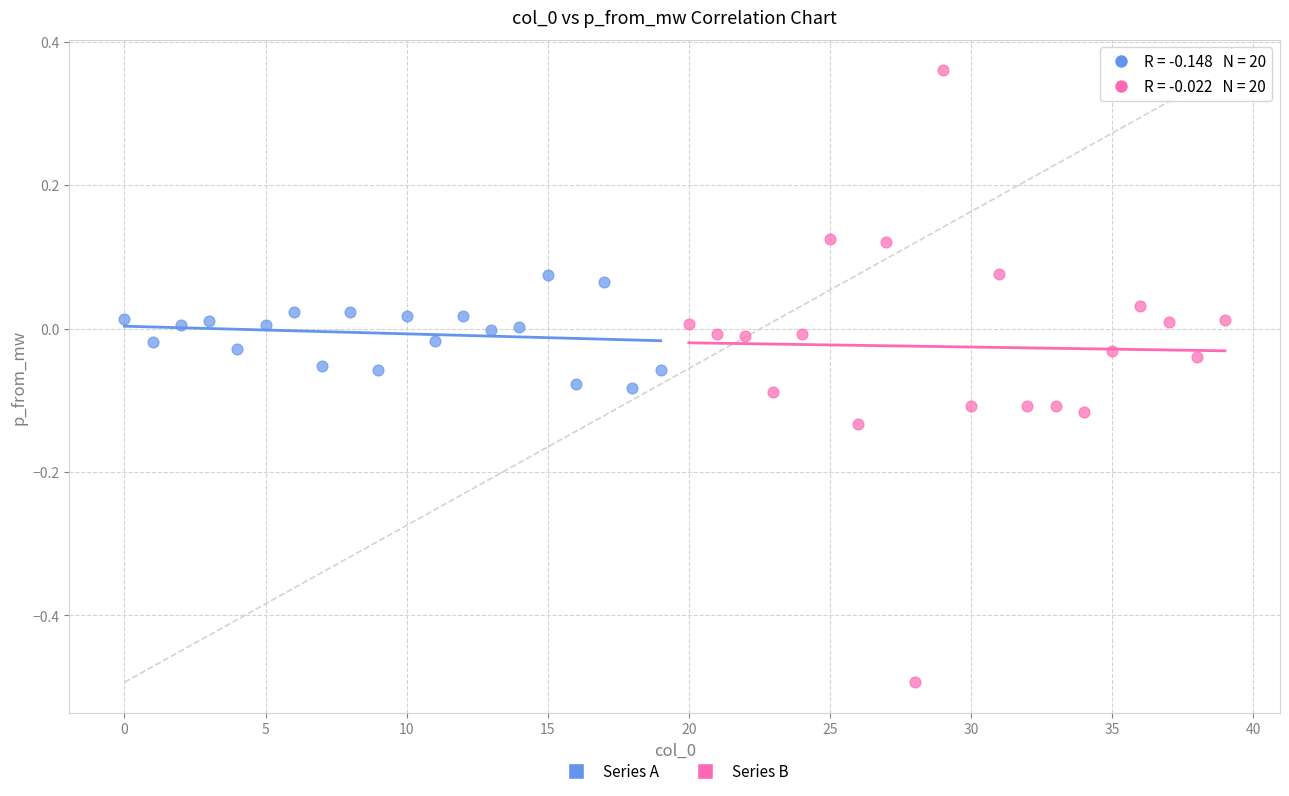

What are all the series names shown in the legend?

Series A, Series B